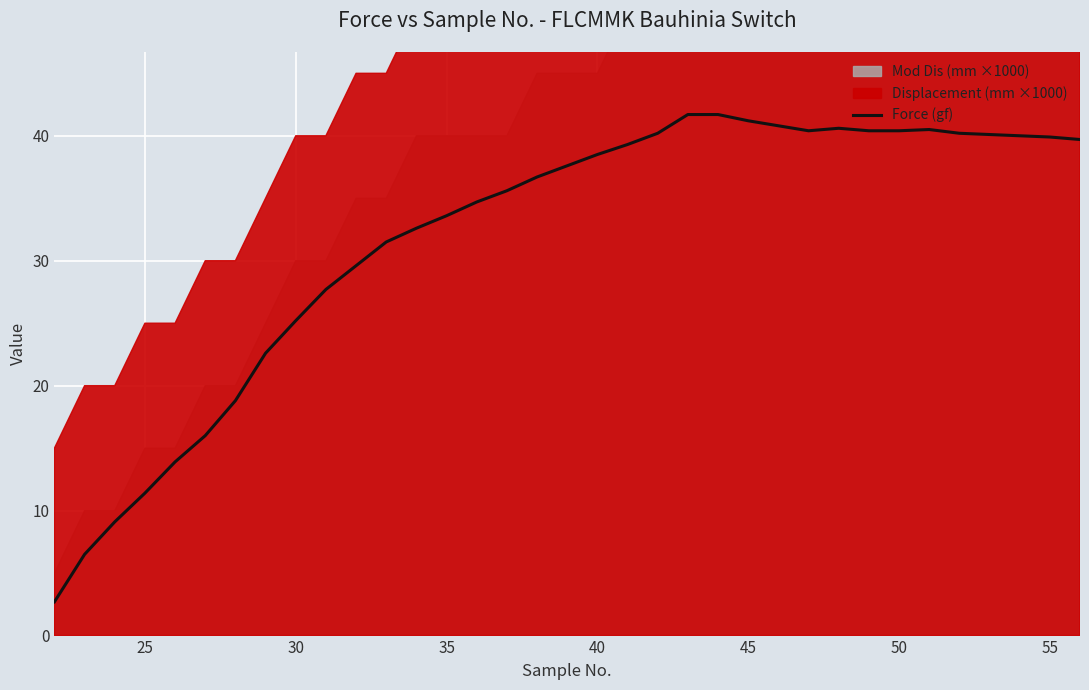

What is the difference between the maximum and minimum values?

39.0